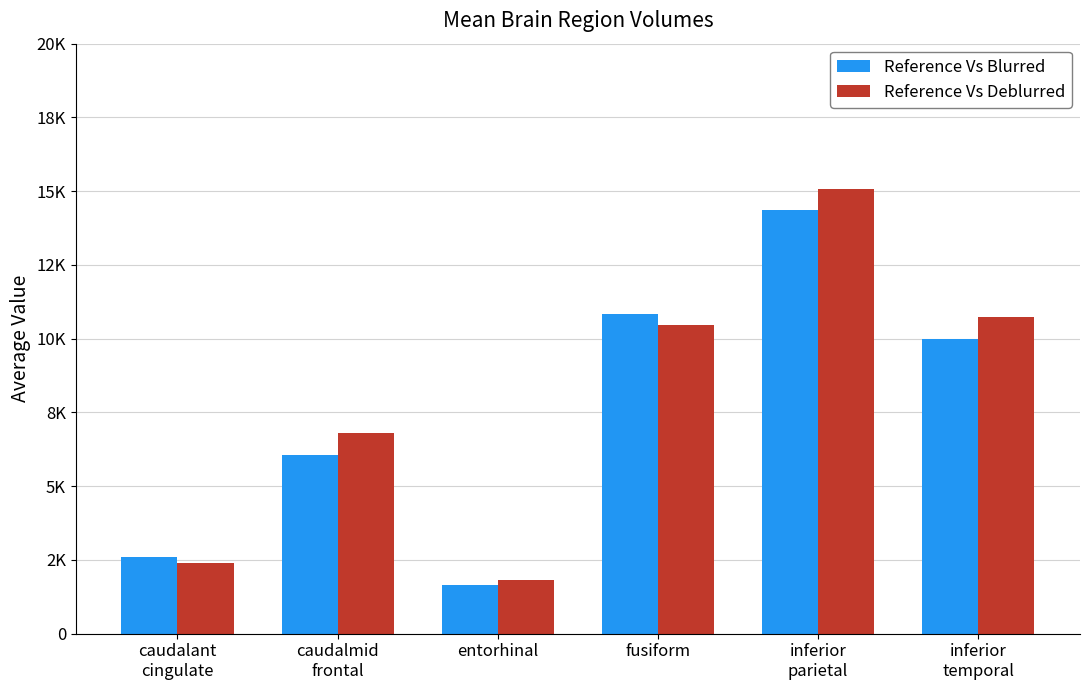

What is the sum of all Reference Vs Blurred values?

45472.9